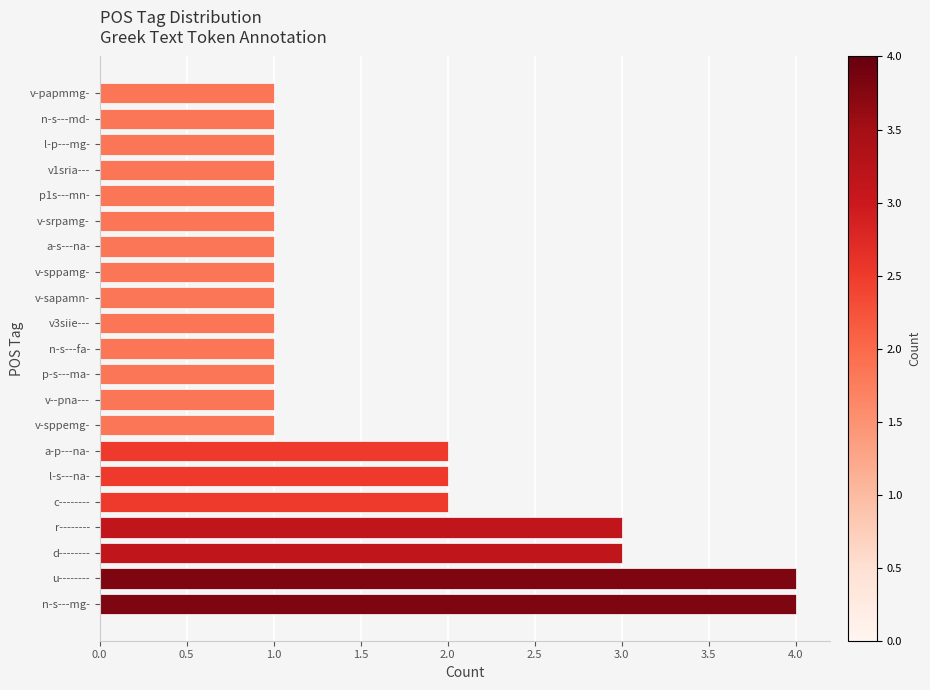

The value at p1s---mn- is 1. True or false?

True